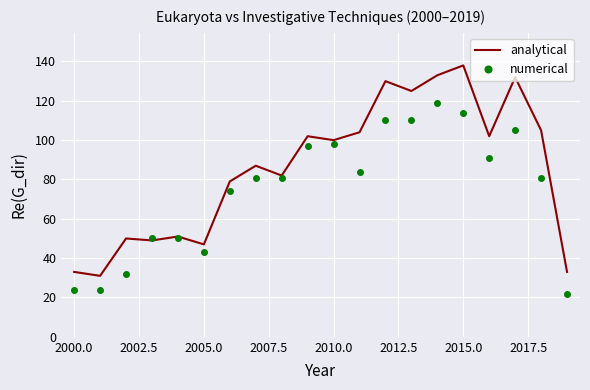

What is the smallest value displayed?

22